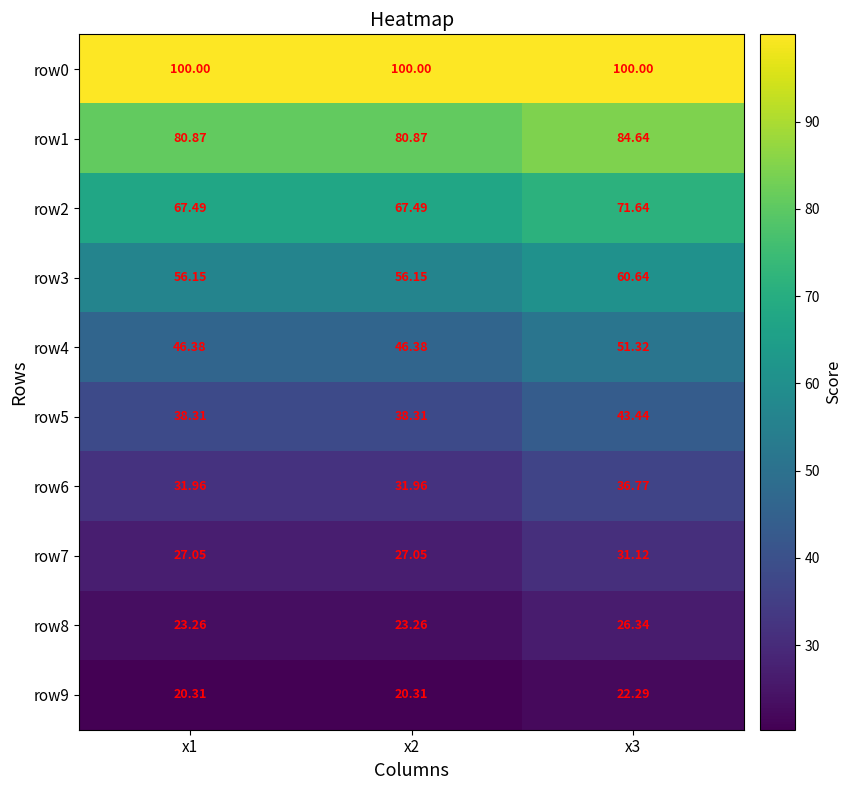

Is the value of row0 at x1 greater than the value of row2 at x1?

Yes